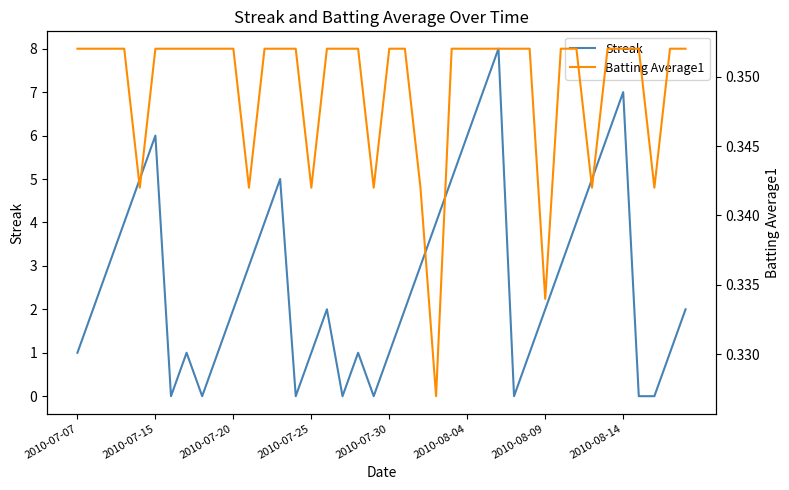

Reading left to right, transcribe all the data shown in this chart.

Streak: 1.0	2.0	3.0	4.0	5.0	6.0	0.0	1.0	0.0	1.0	2.0	3.0	4.0	5.0	0.0	1.0	2.0	0.0	1.0	0.0	1.0	2.0	3.0	4.0	5.0	6.0	7.0	8.0	0.0	1.0	2.0	3.0	4.0	5.0	6.0	7.0	0.0	0.0	1.0	2.0
Batting Average1: 0.4	0.4	0.4	0.4	0.3	0.4	0.4	0.4	0.4	0.4	0.4	0.3	0.4	0.4	0.4	0.3	0.4	0.4	0.4	0.3	0.4	0.4	0.3	0.3	0.4	0.4	0.4	0.4	0.4	0.4	0.3	0.4	0.4	0.3	0.4	0.4	0.4	0.3	0.4	0.4